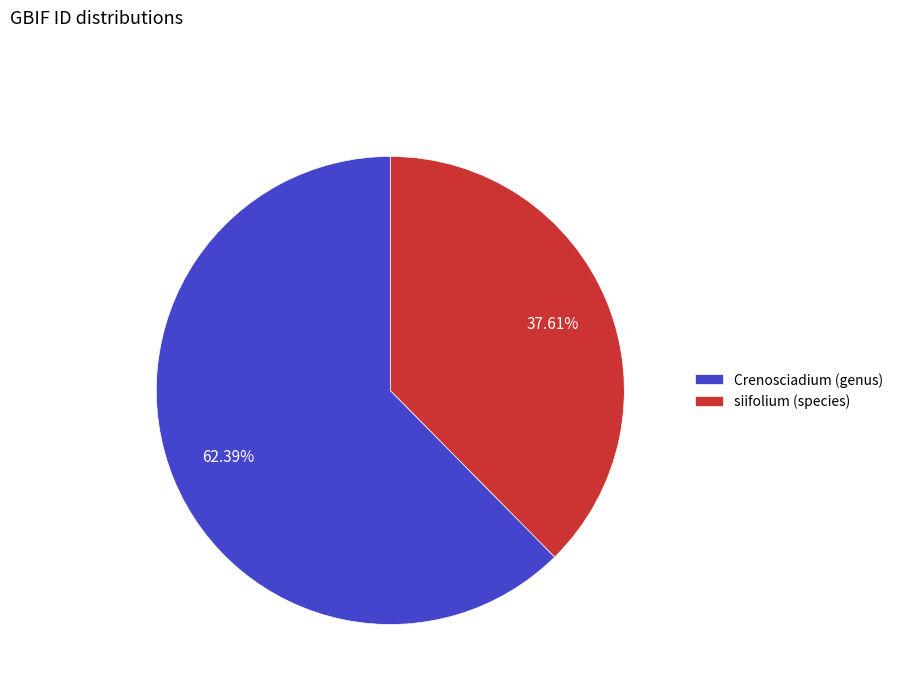

The siifolium (species) slice represents 38% of the pie. True or false?

True